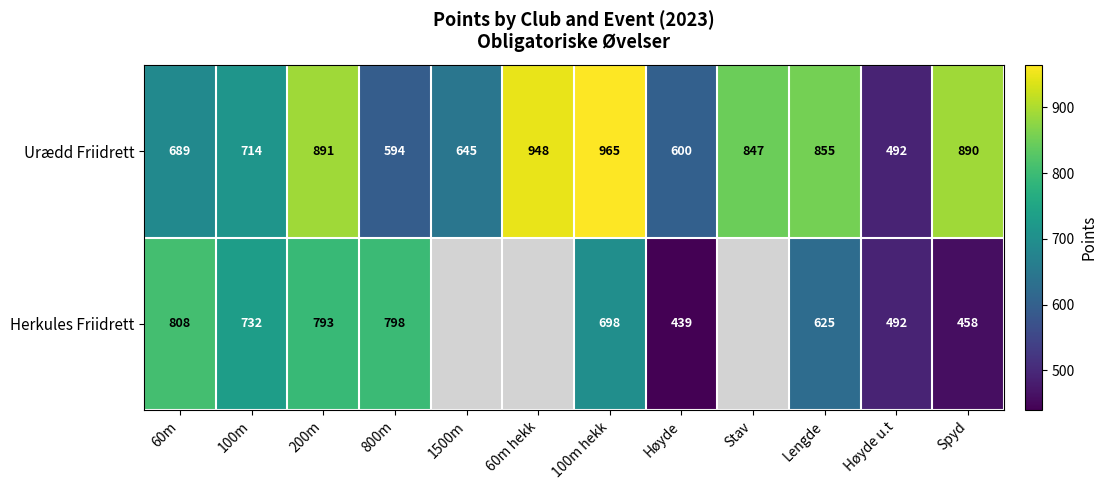

Which series changed the most between 100m hekk and Lengde?

Urædd Friidrett